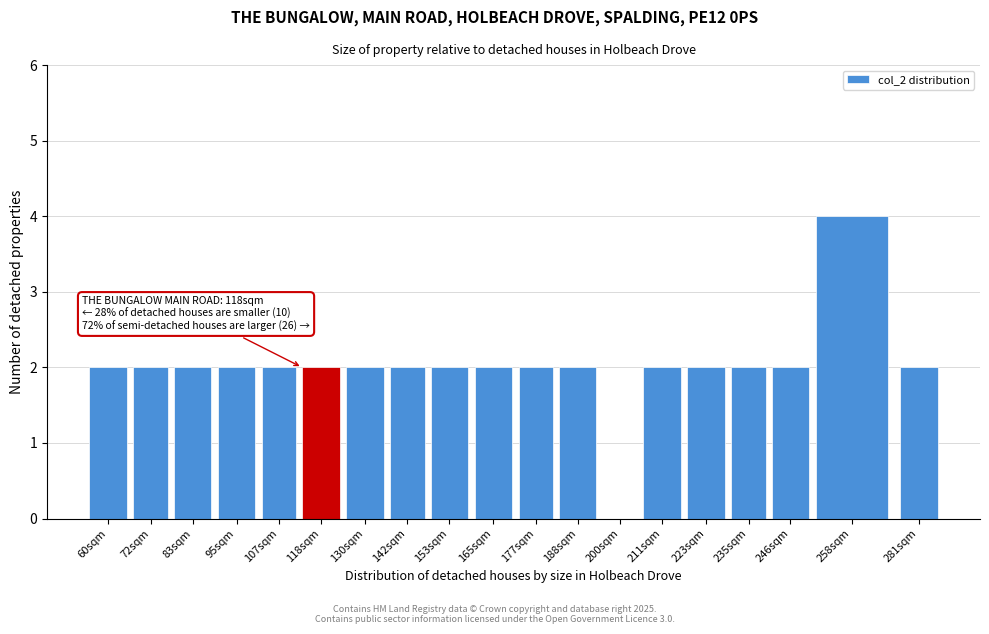

Reading left to right, transcribe all the data shown in this chart.

60sqm=2	72sqm=2	83sqm=2	95sqm=2	107sqm=2	118sqm=2	130sqm=2	142sqm=2	153sqm=2	165sqm=2	177sqm=2	188sqm=2	200sqm=0	211sqm=2	223sqm=2	235sqm=2	246sqm=2	258sqm=4	281sqm=2